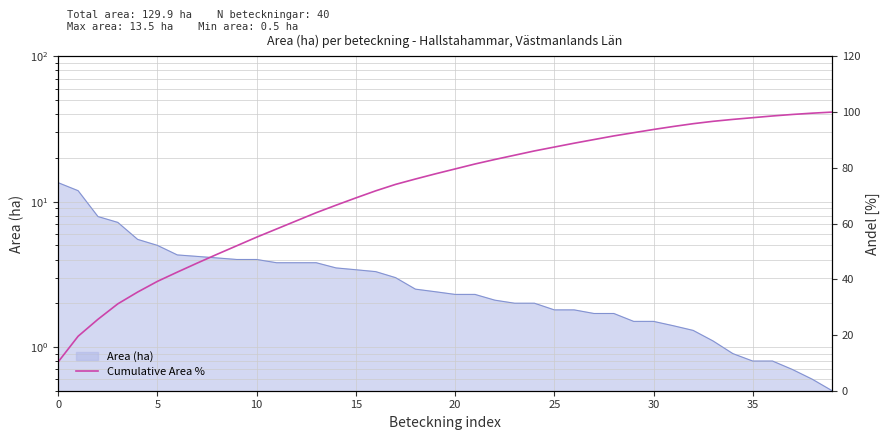

Does the chart display data point markers on the line(s)?

No